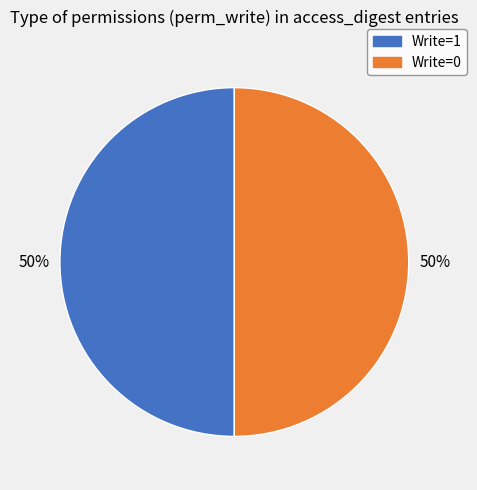

Count the number of slices in the pie.

2